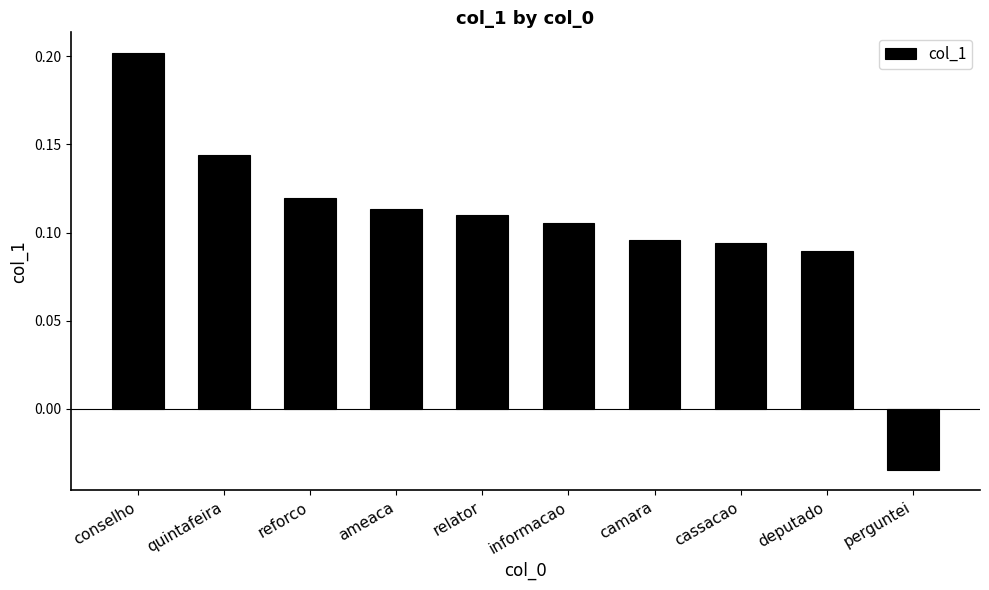

What is the sum of all values?

1.0